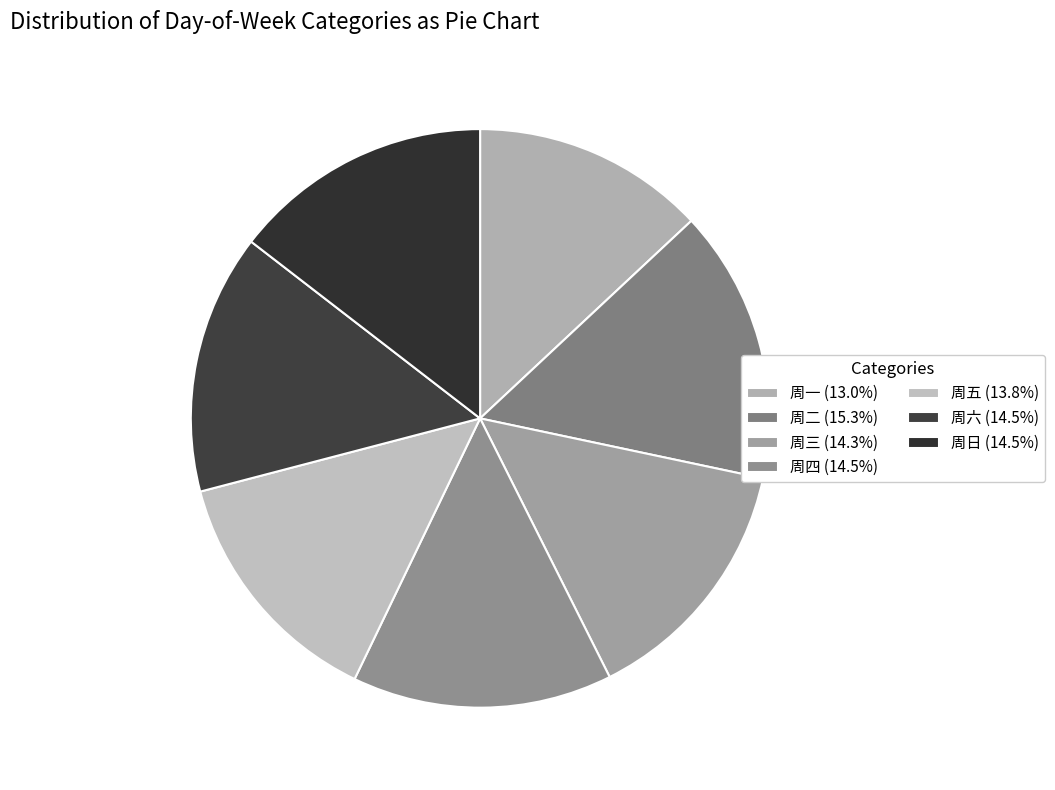

How many slices are in this pie chart?

7